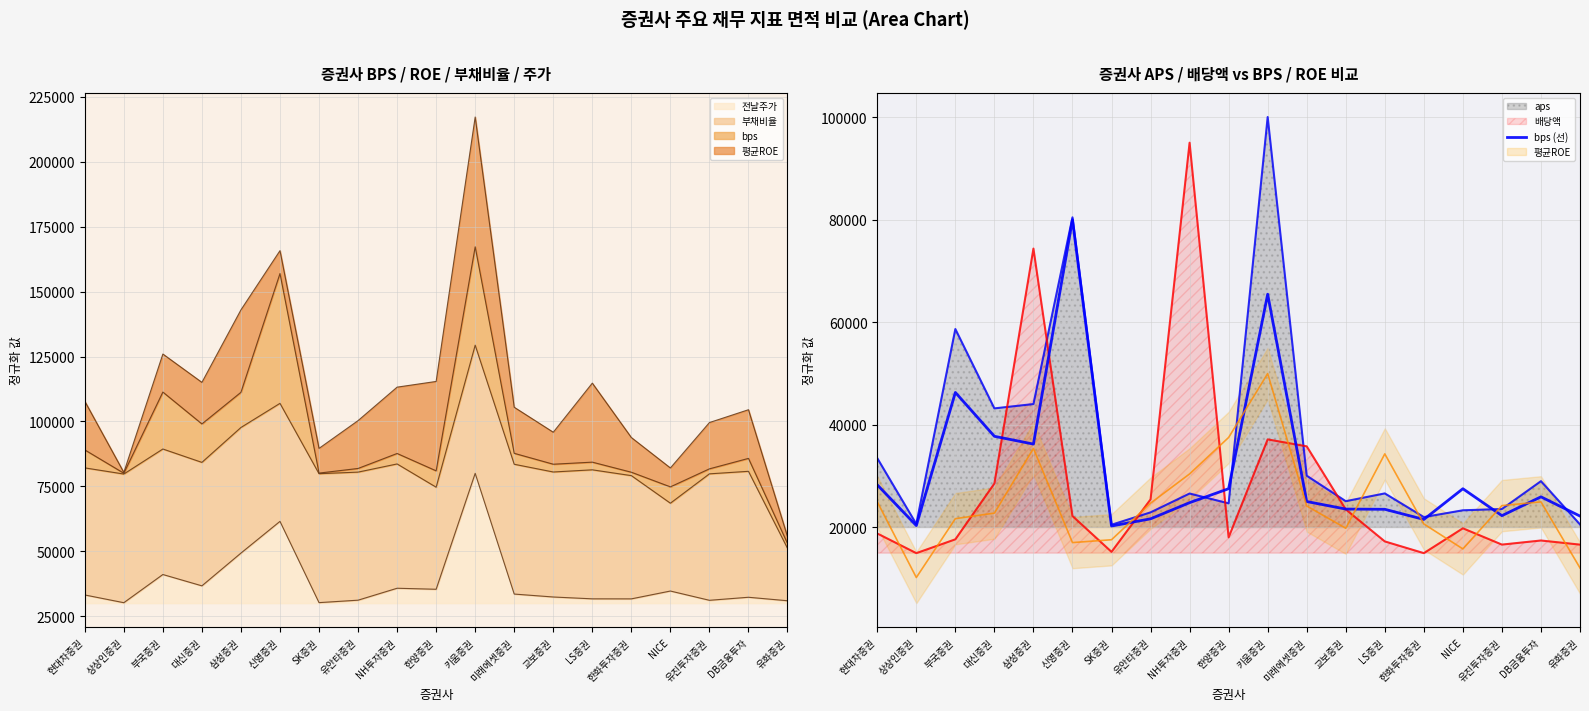

Read the value at DB금융투자.

25973.0